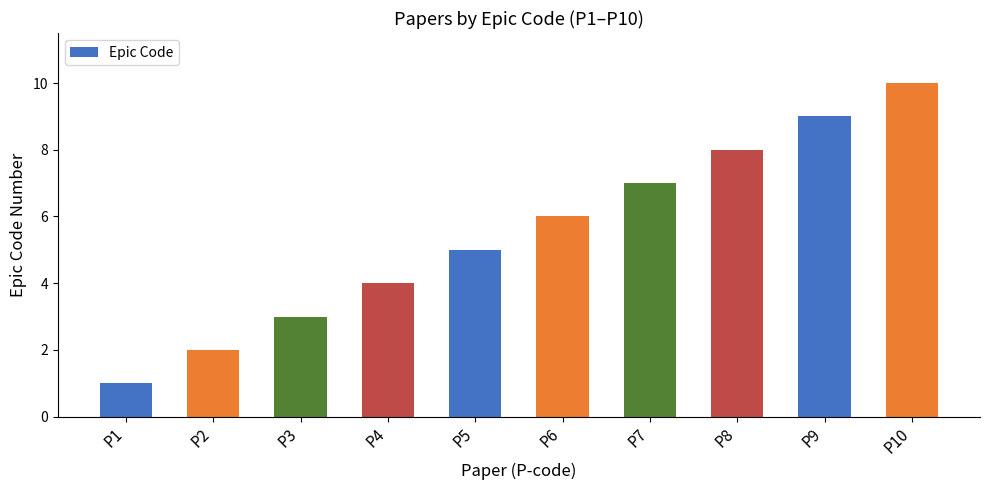

How many categories are shown in the chart?

10